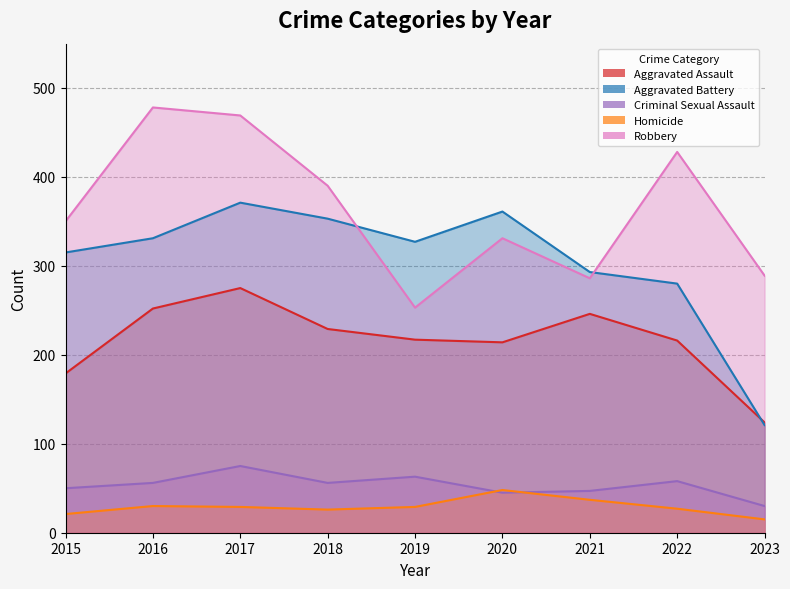

List the series in order of their peak value, lowest first.

Homicide, Criminal Sexual Assault, Aggravated Assault, Aggravated Battery, Robbery